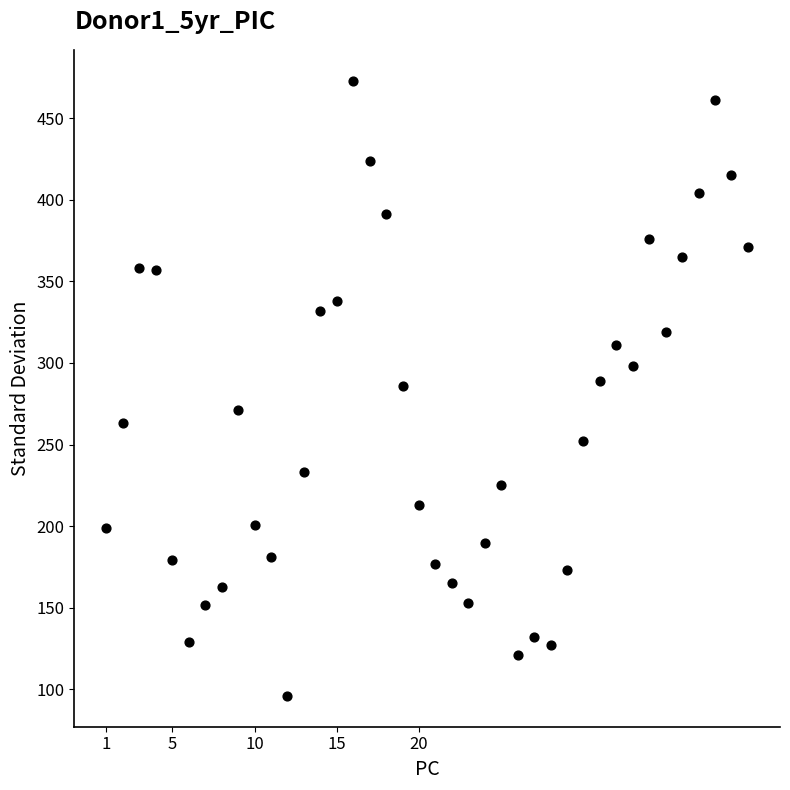

What is the range of X values (max minus min)?

39